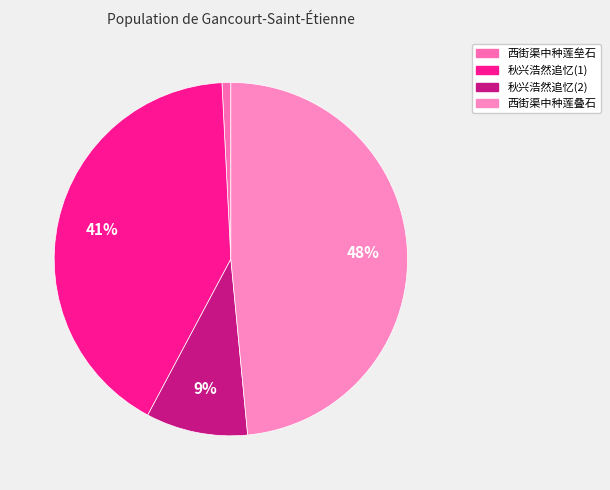

How many segments does this pie chart have?

4